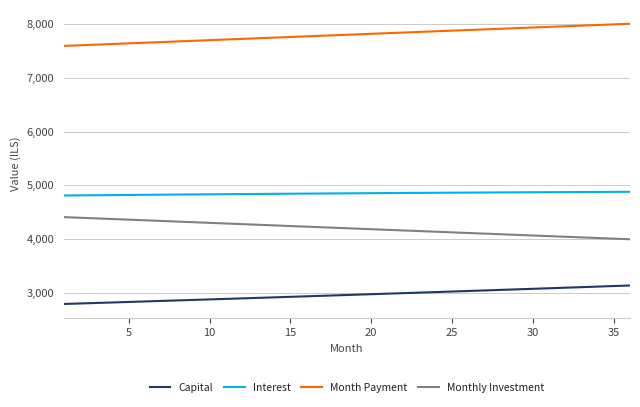

Which series has the largest total across all categories?

Month Payment